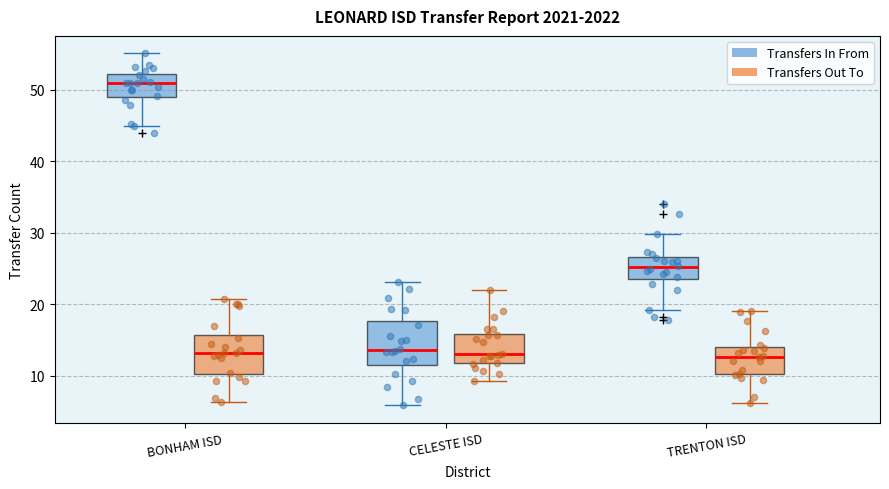

Which box's median line is the highest?

BONHAM ISD (Transfers In From)